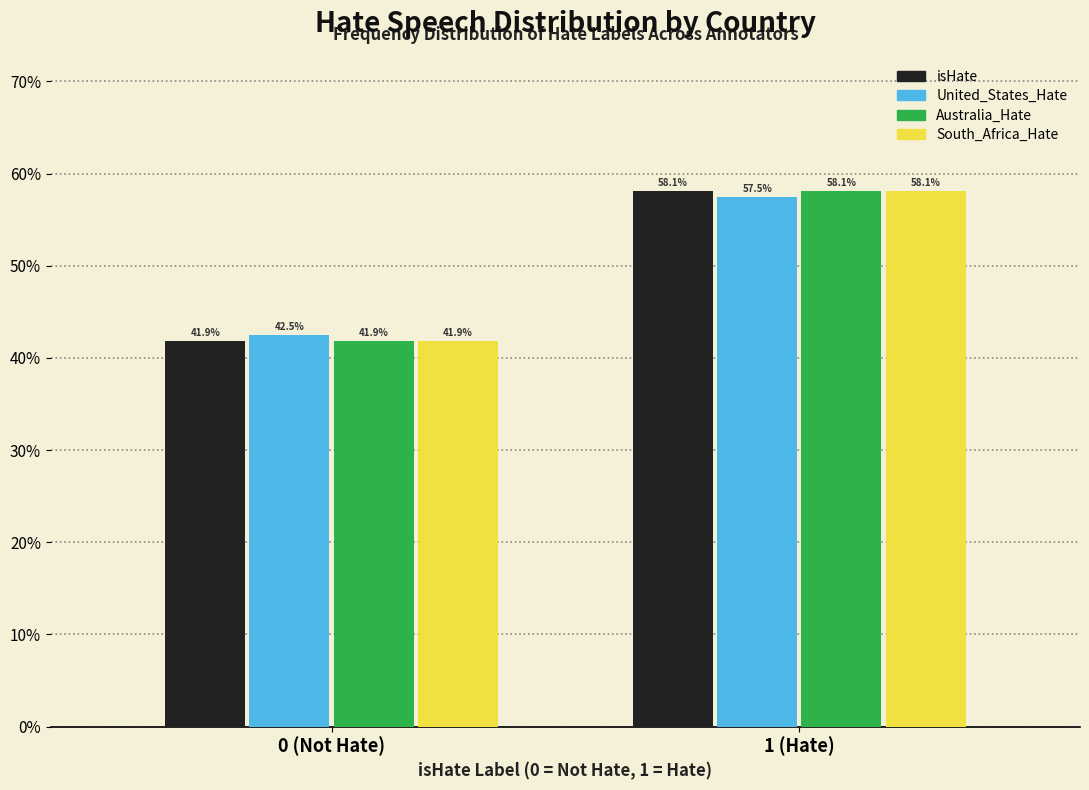

Reading right to left, list all the values displayed in this chart.

isHate: 1 (Hate)=58.1	0 (Not Hate)=41.9
United_States_Hate: 1 (Hate)=57.5	0 (Not Hate)=42.5
Australia_Hate: 1 (Hate)=58.1	0 (Not Hate)=41.9
South_Africa_Hate: 1 (Hate)=58.1	0 (Not Hate)=41.9